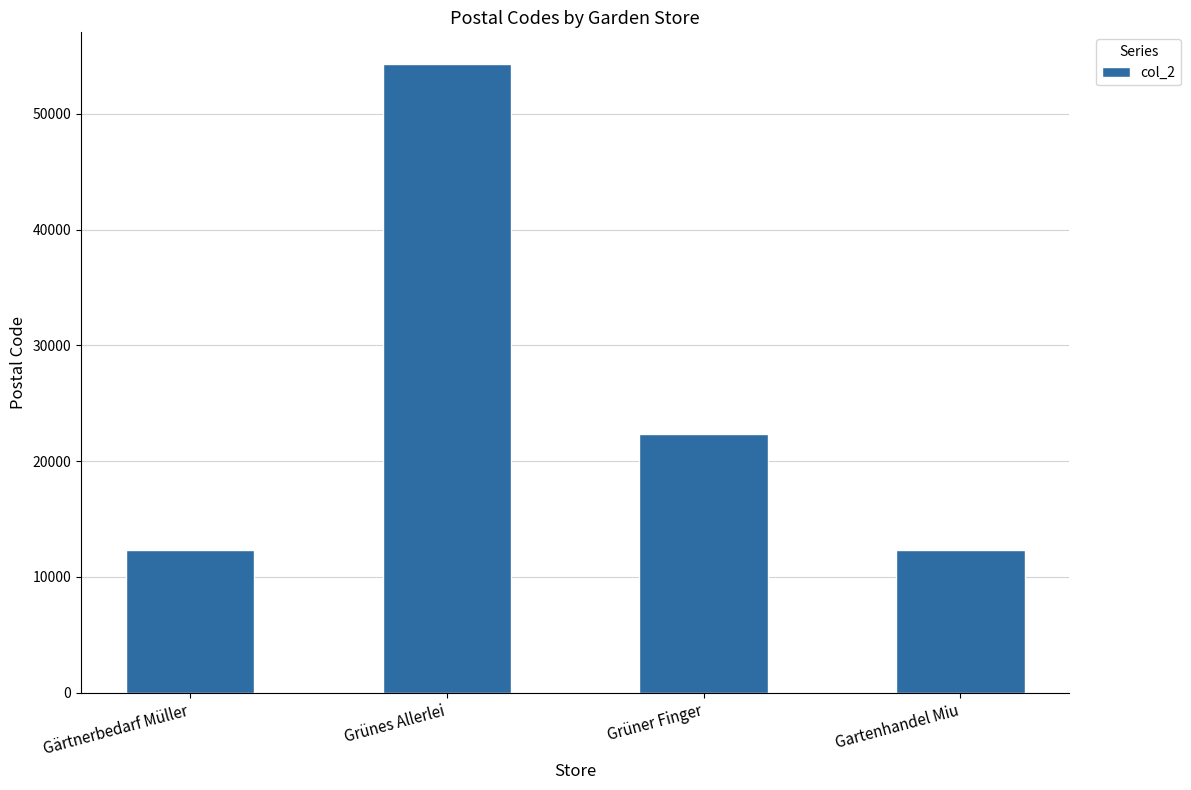

What is the label of the 3rd bar from the left?

Grüner Finger